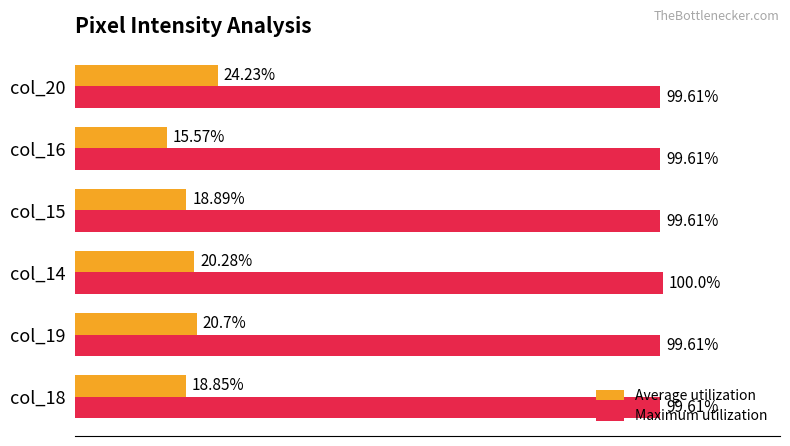

Which series has the widest spread of values?

Average utilization